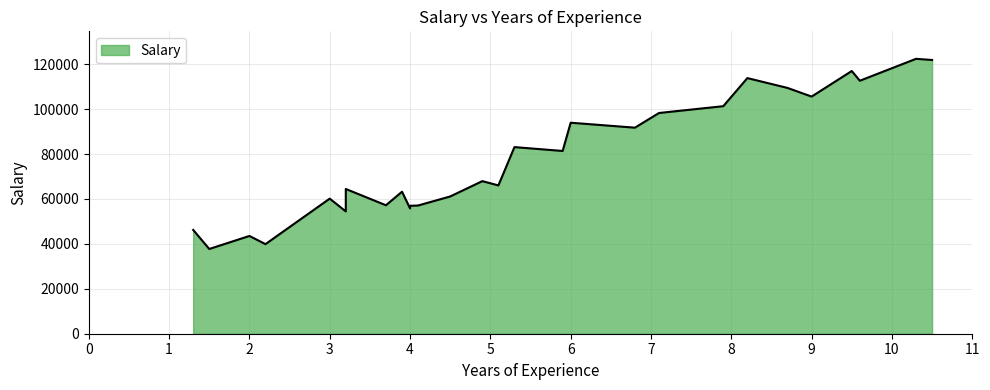

At which category does the data reach its first local valley?

1.5